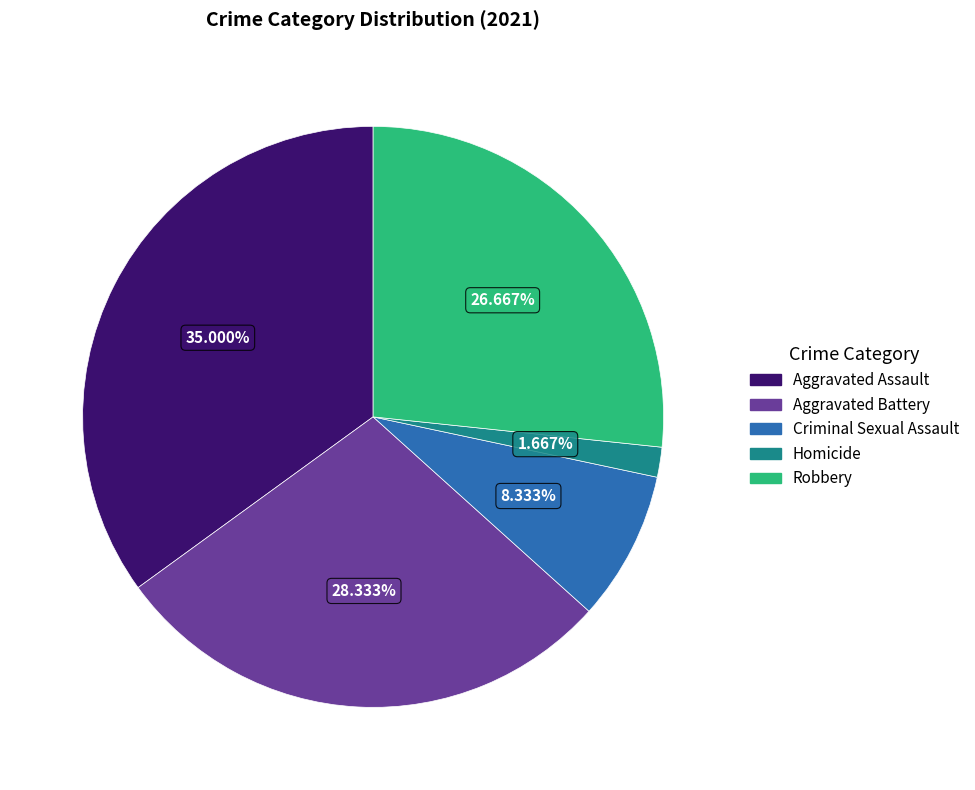

Which category has the biggest portion of the pie?

Aggravated Assault